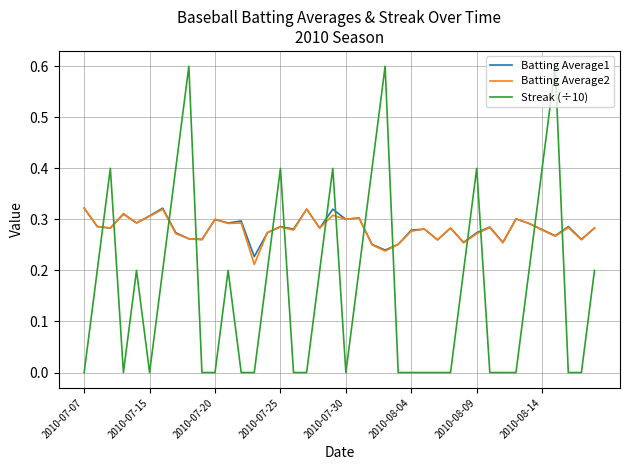

Does the chart have visible grid lines?

Yes